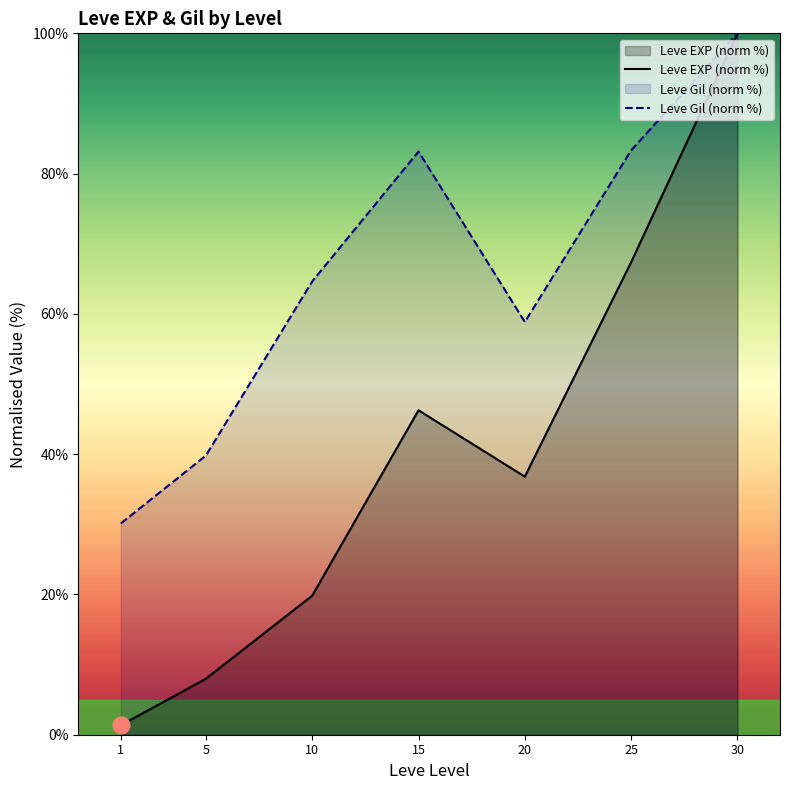

Where is the first local maximum for Leve Gil (norm %)?

15